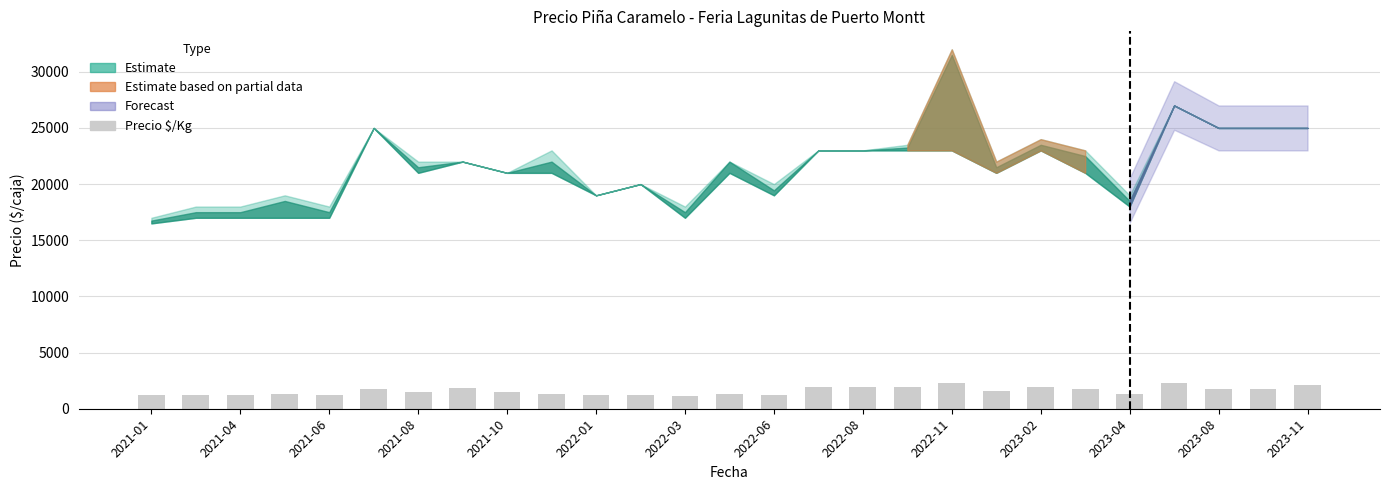

What is the average value?

1586